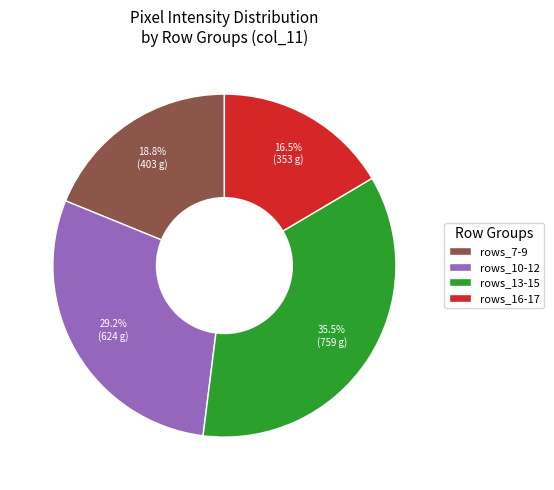

Rank the categories by value from highest to lowest.

rows_13-15, rows_10-12, rows_7-9, rows_16-17